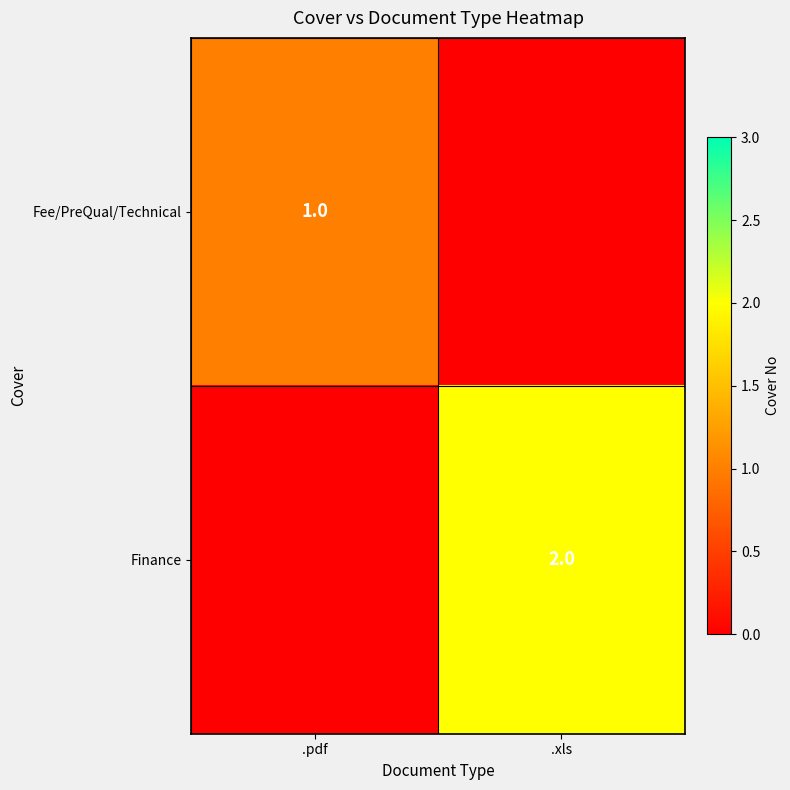

What is the total value across all series at .xls?

2